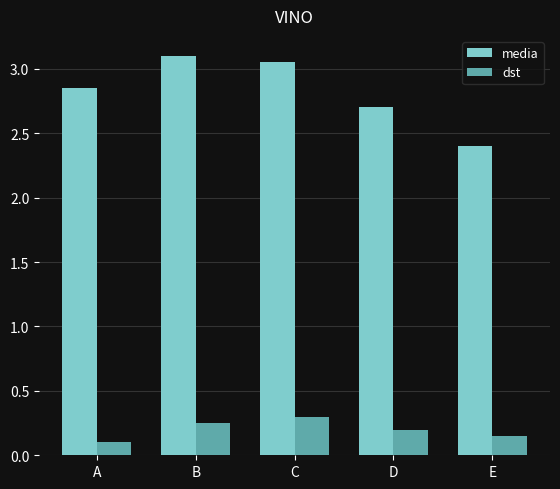

At D, list the series in order from largest to smallest.

media, dst